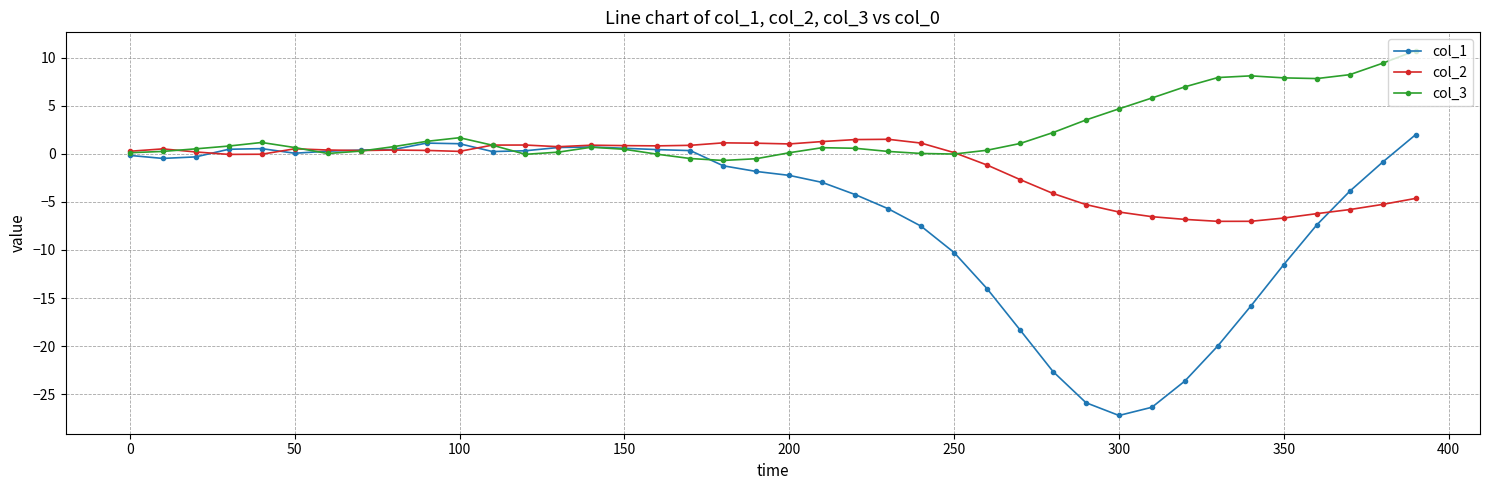

What is the maximum value for col_1?

2.0